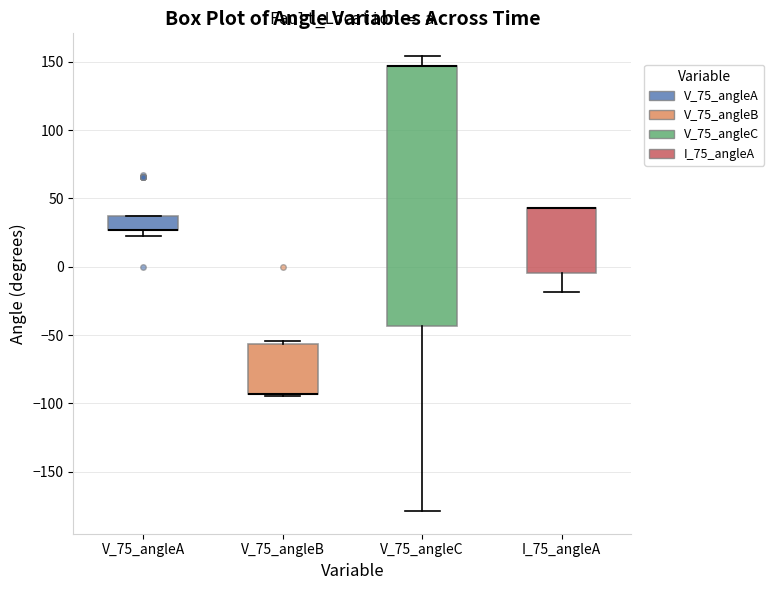

Which box is the tallest, from its lower edge to its upper edge?

V_75_angleC